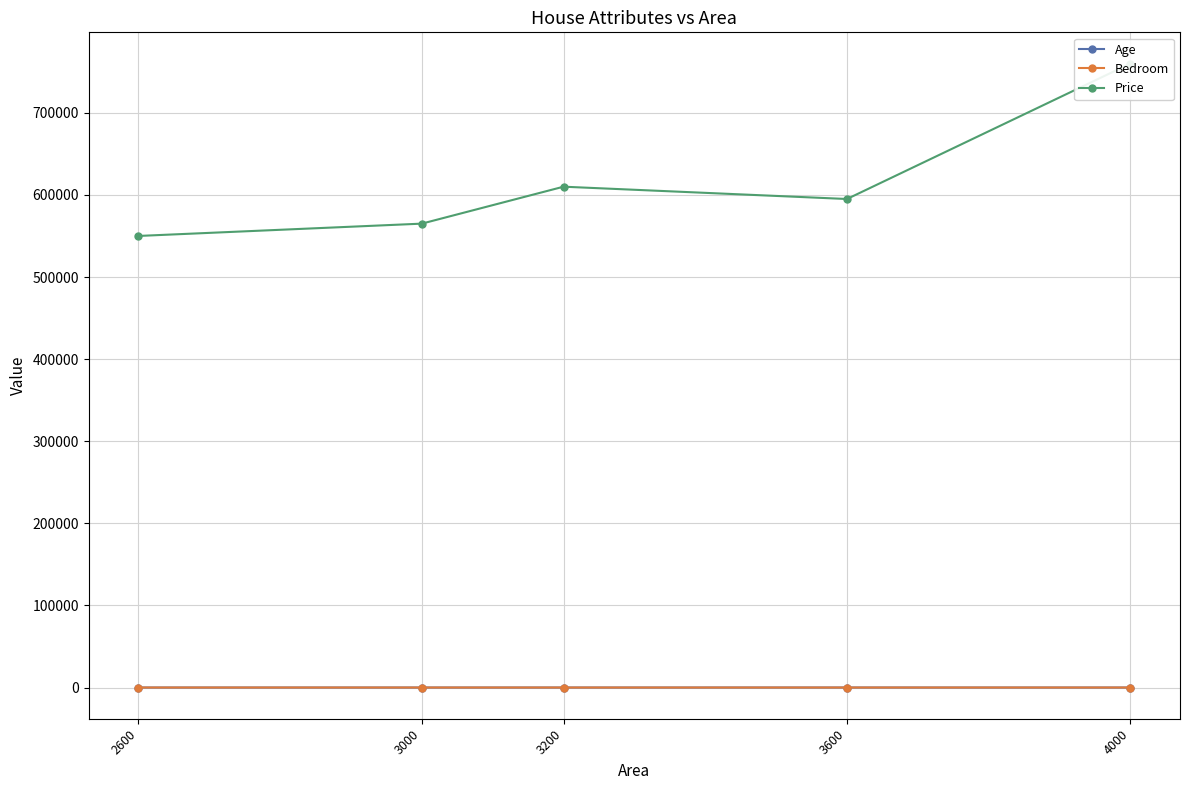

What is the difference between the highest and lowest values at 3000?

564996